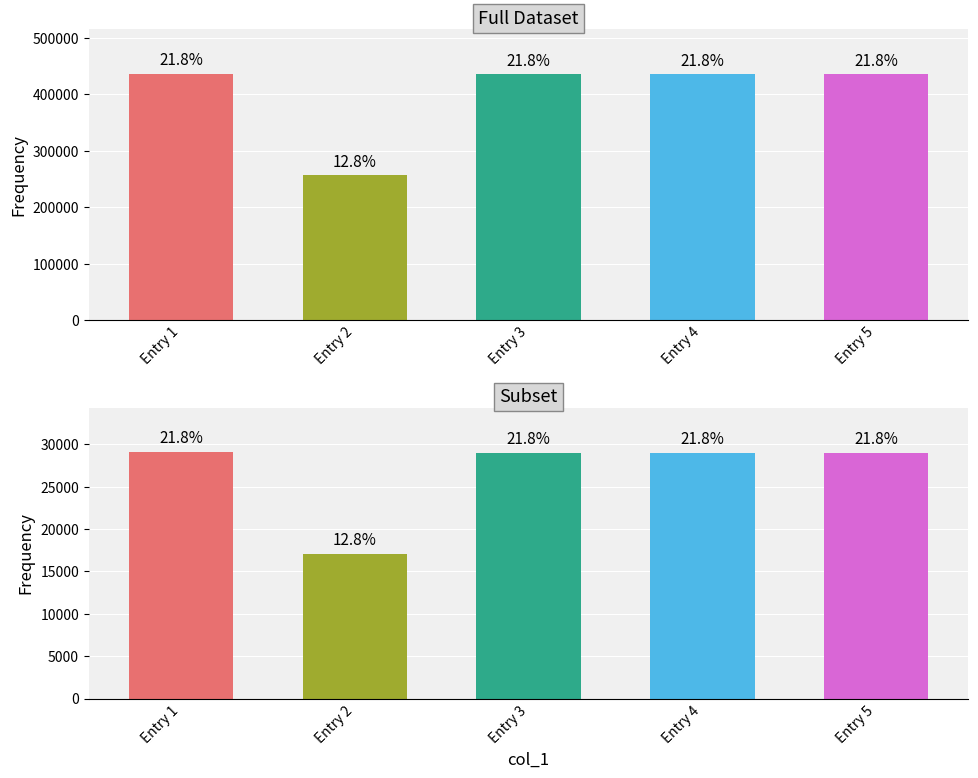

What is the minimum value shown in the chart?

17119